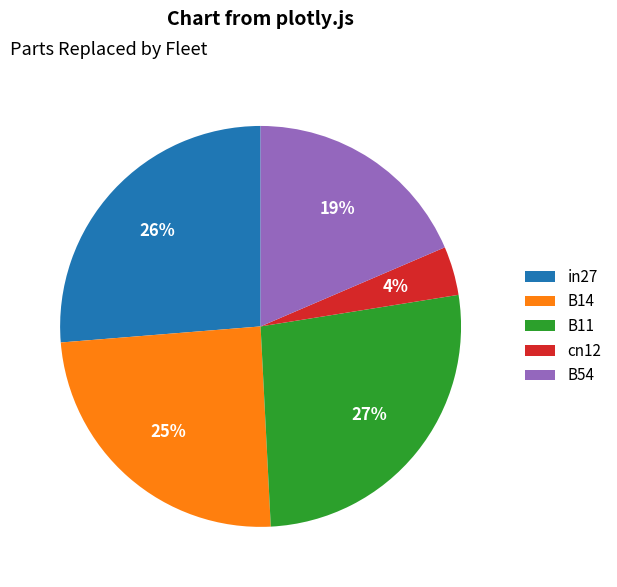

Does B54 account for over 50% of the chart?

No